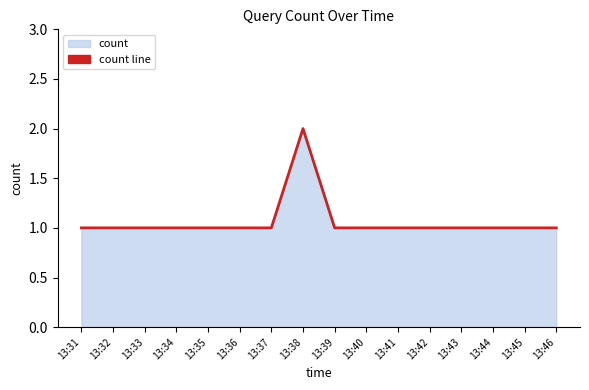

Which has a higher value, 13:43 or 13:45?

13:43